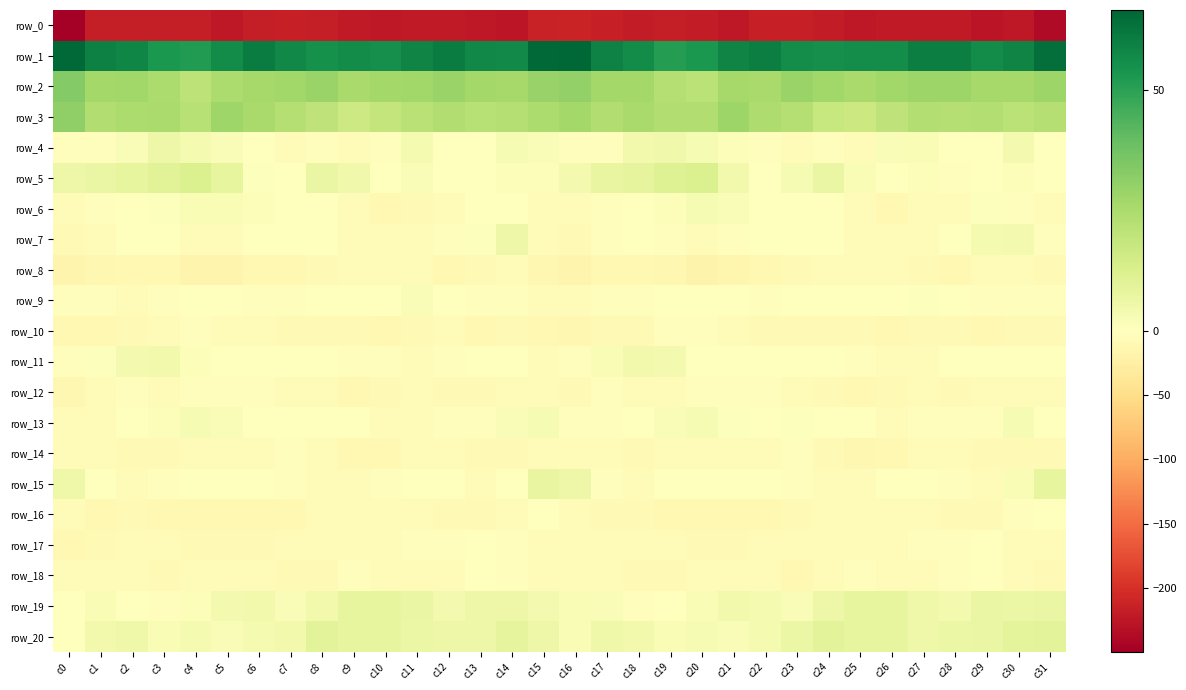

Which category has the highest value in the row_1 series?

c16